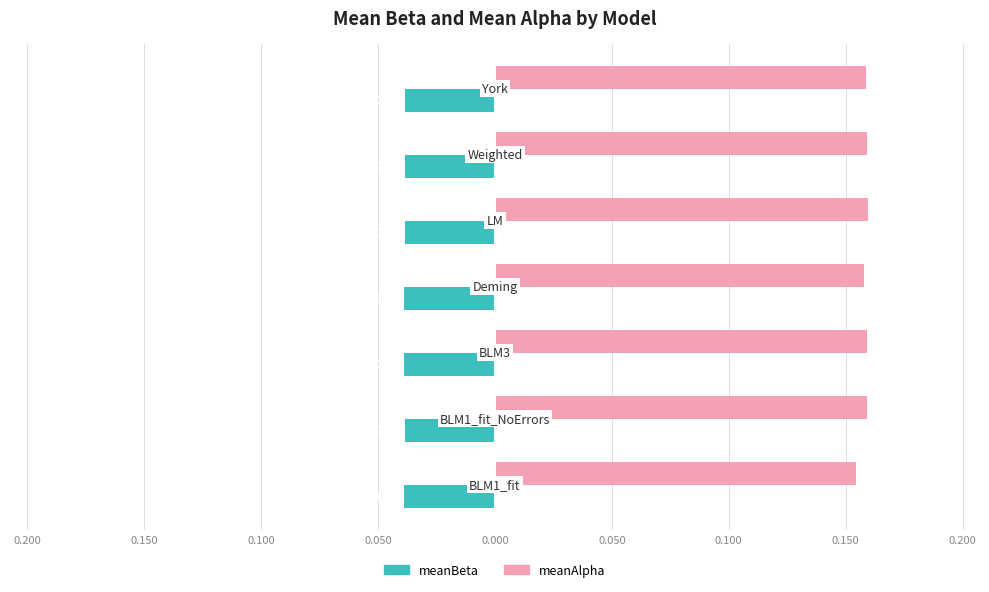

What is the highest value of the meanAlpha series?

0.2